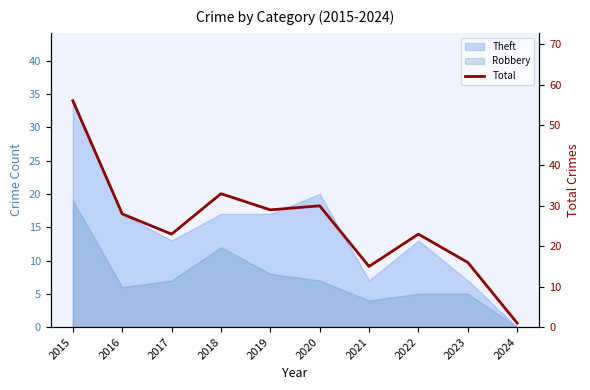

Where does the data first go above 28?

2015